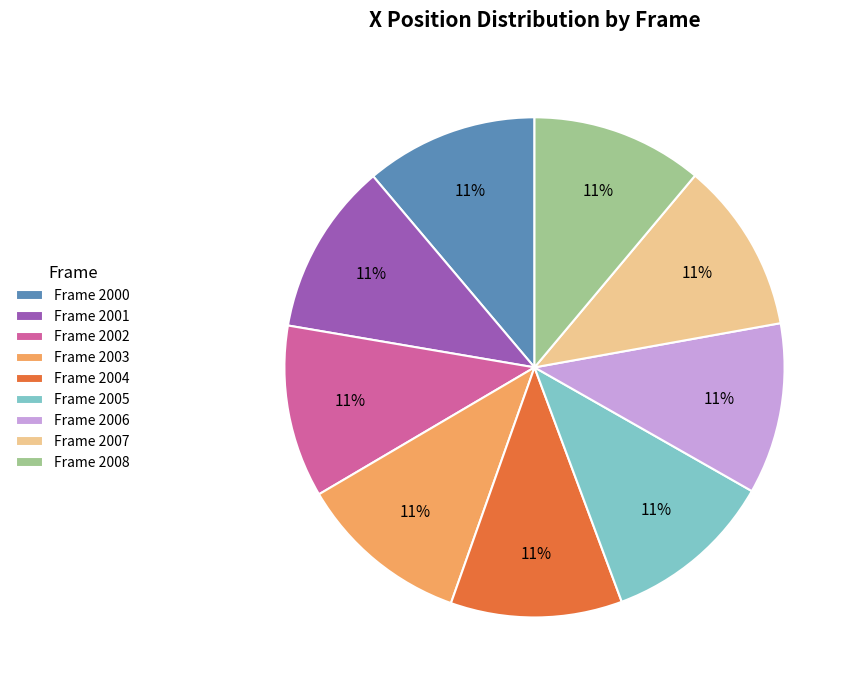

What is the ratio of the value at Frame 2008 to the value at Frame 2004?

1.0